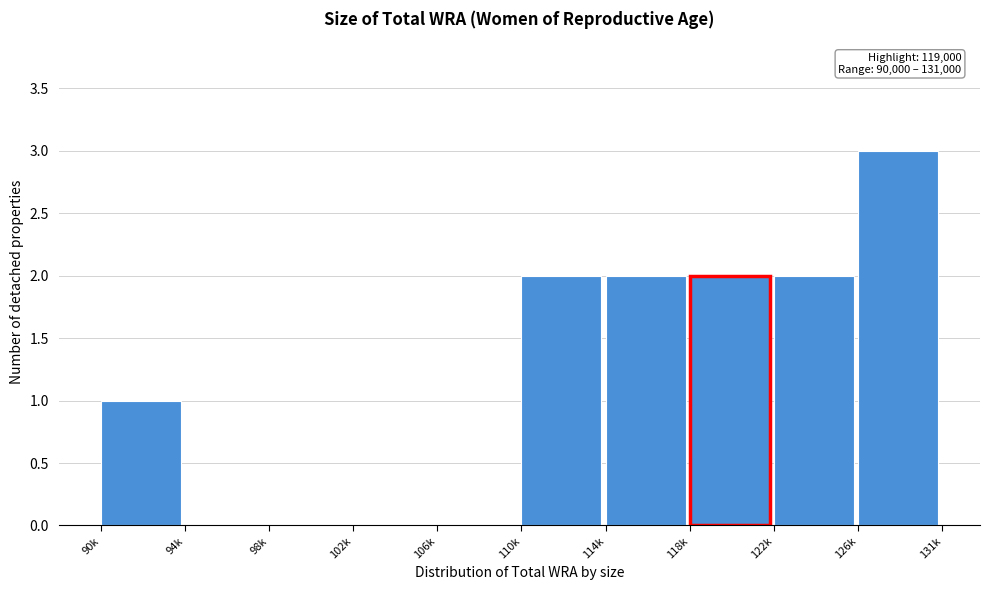

What is the change in value from 90k to 122k?

+1